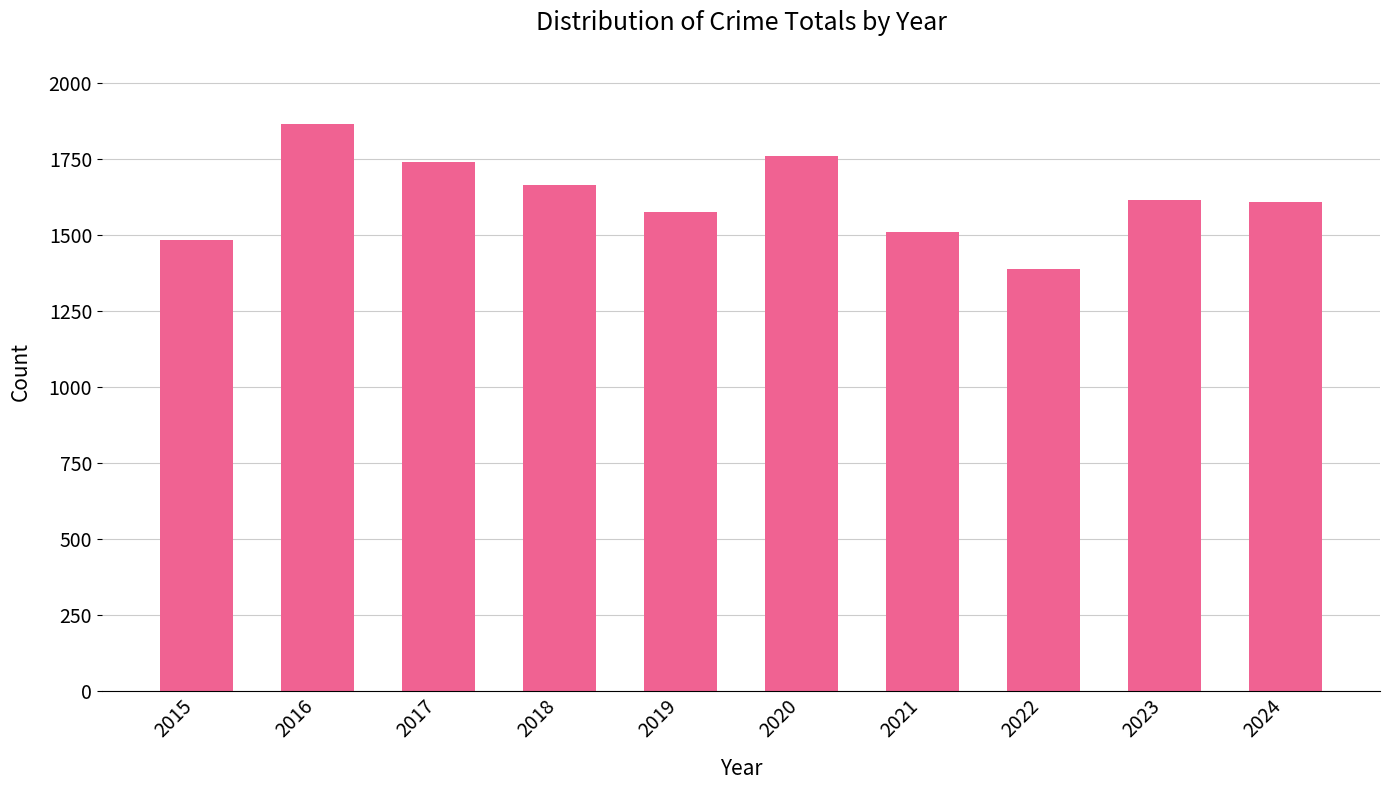

Read the value at 2019, to the nearest 5.

1575